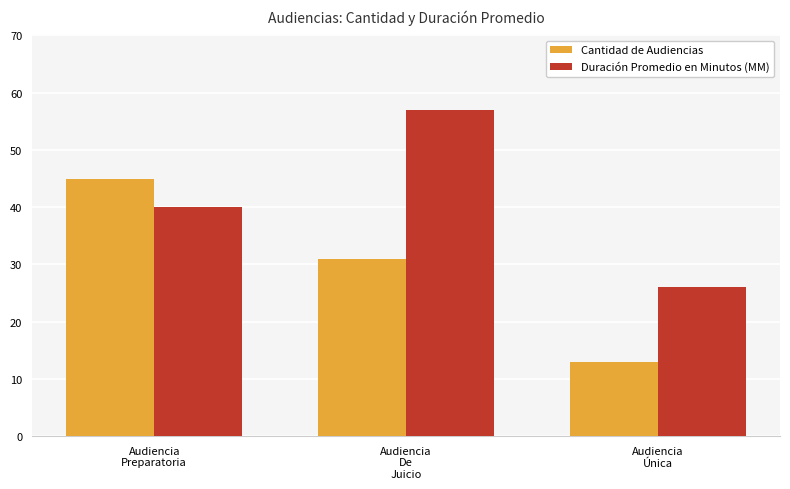

What is the average value of the Duración Promedio en Minutos (MM) series?

41